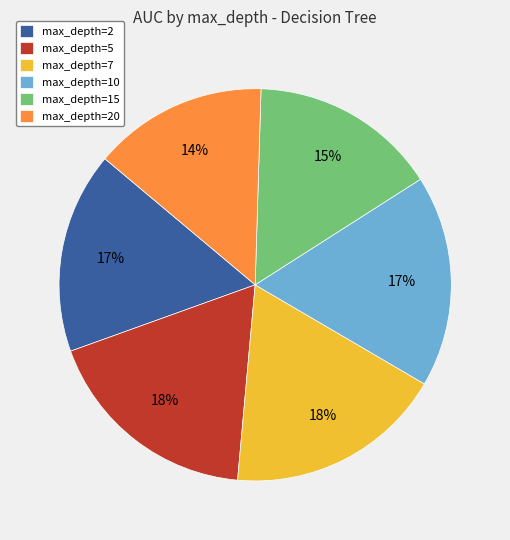

To the nearest percent, what is the difference between the largest and smallest slice percentages?

4%